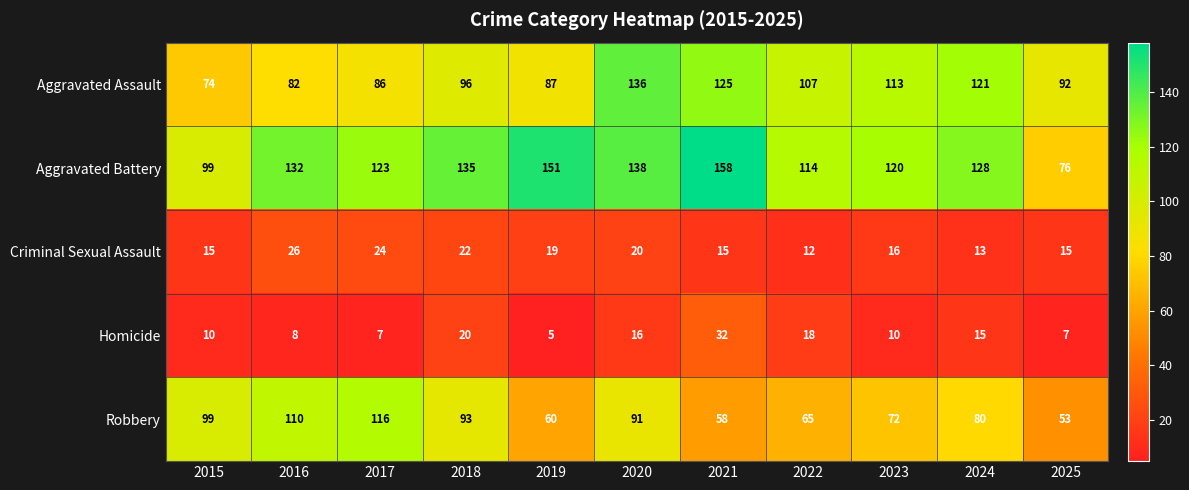

What is the minimum value shown in the chart?

5